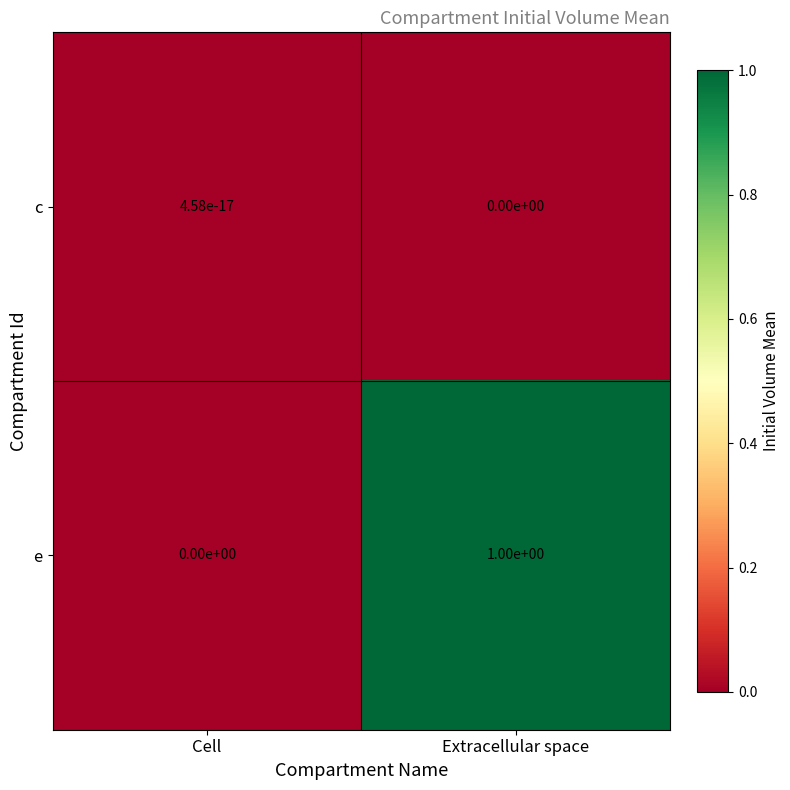

Which category has the lowest value in the e series?

Cell